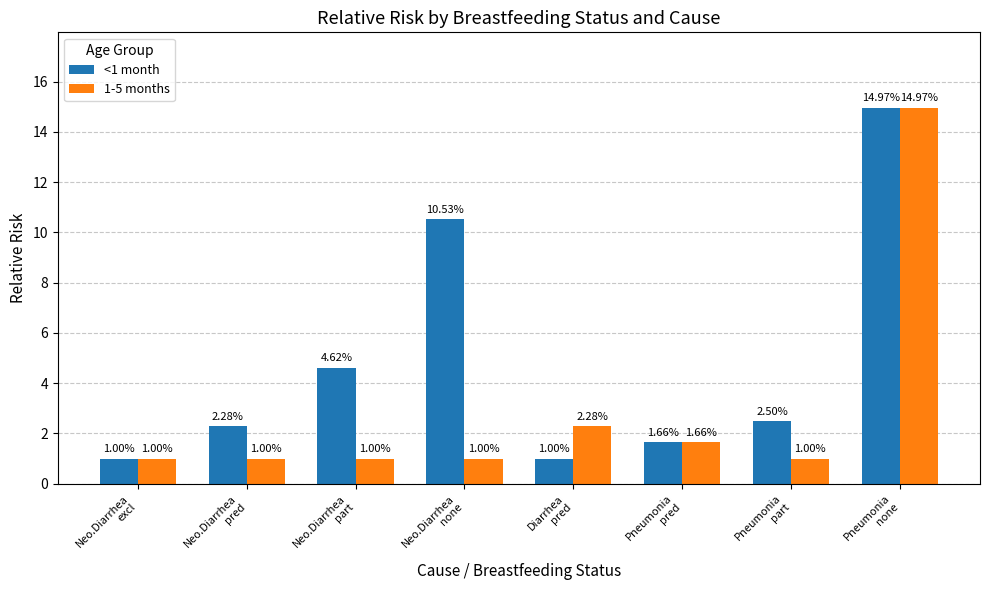

Is it true that <1 month equals 1.0 at Diarrhea
pred?

True